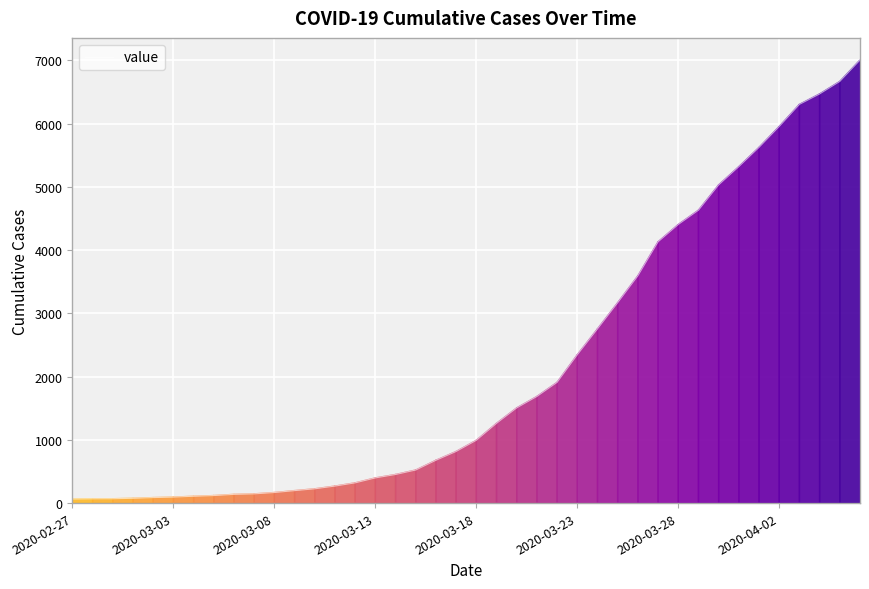

What is the greatest value displayed?

7004